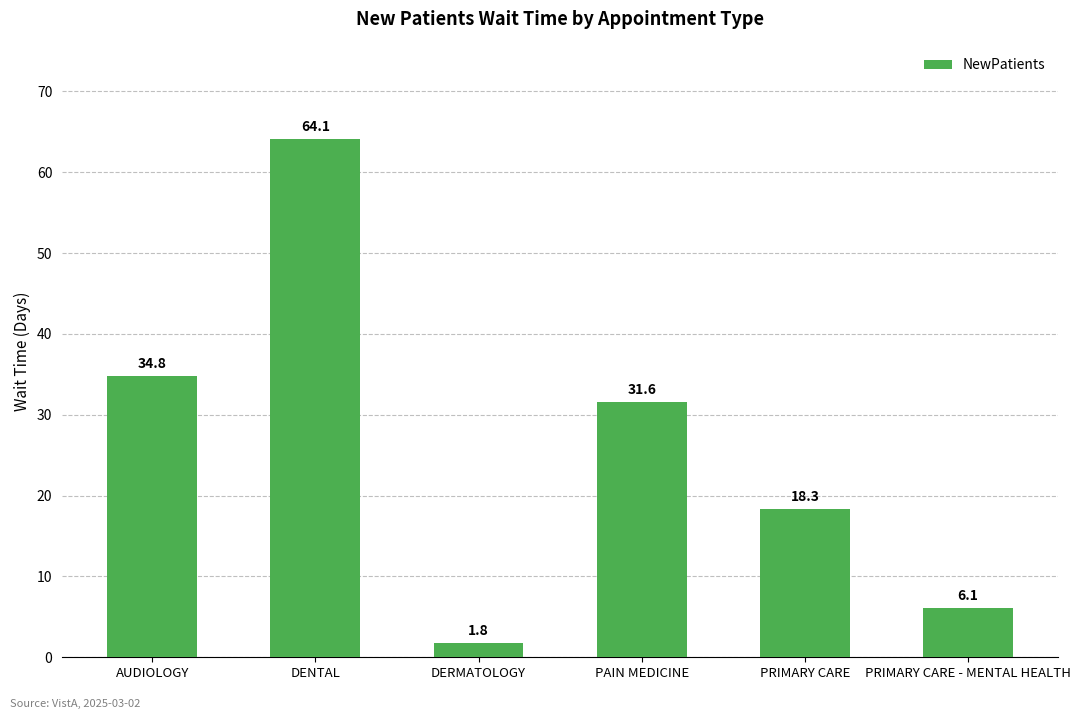

Are the bars horizontal?

No